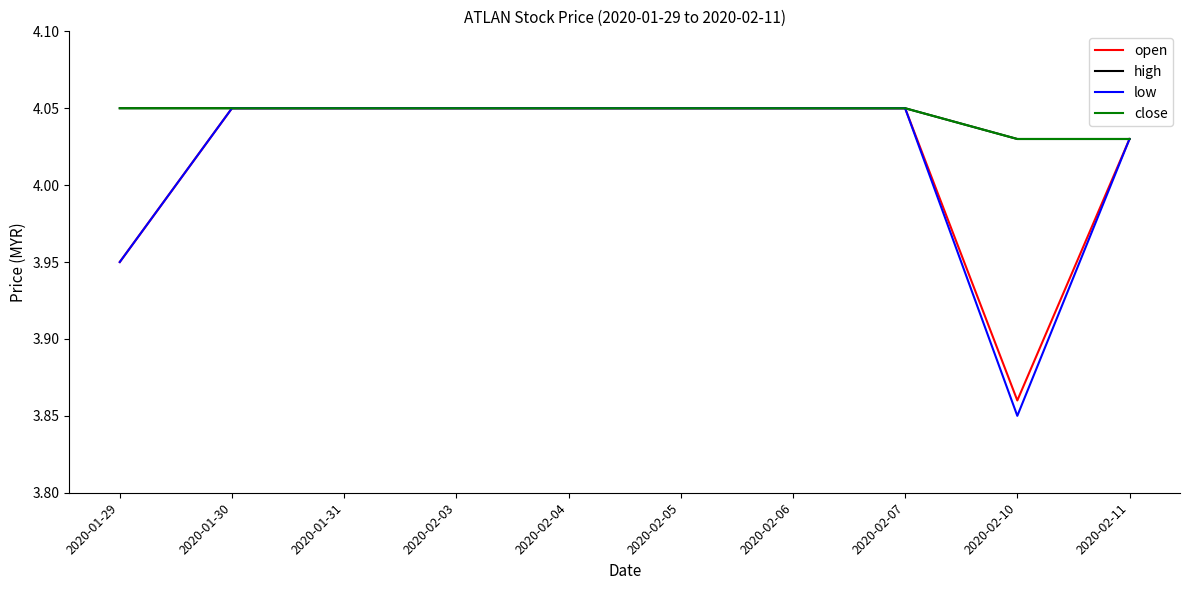

Does the chart have visible grid lines?

No